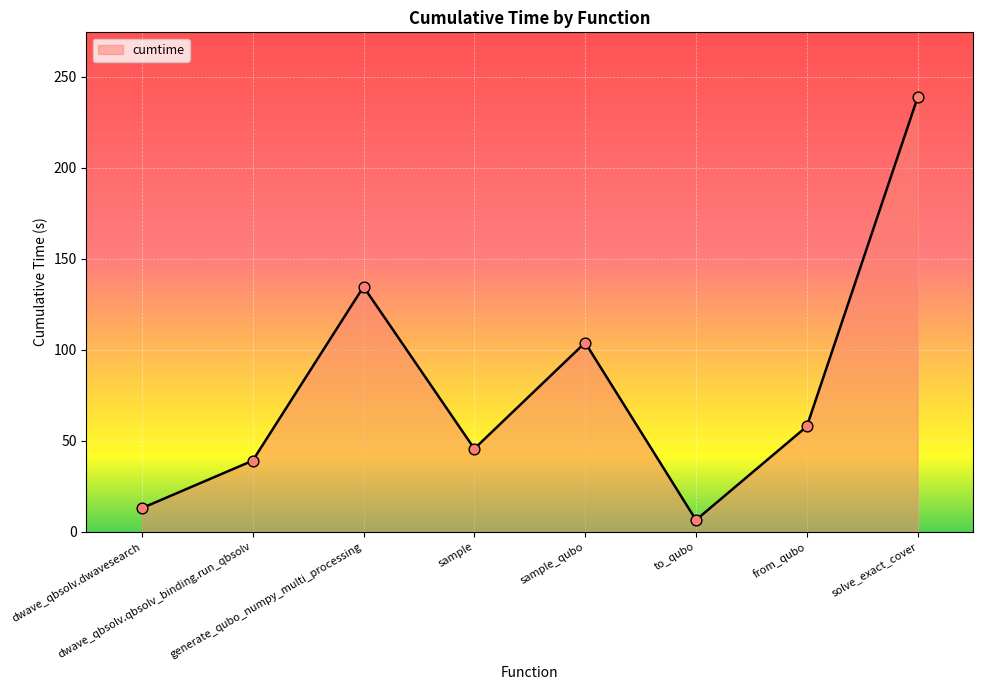

Approximately how many times larger is the value at from_qubo compared to to_qubo?

8.9